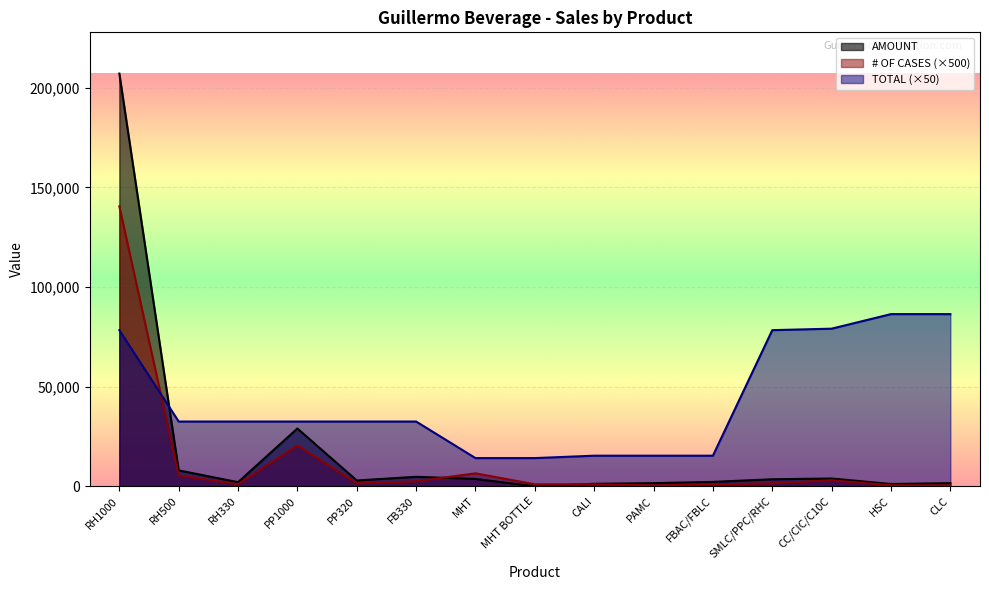

What is the difference between the AMOUNT values at MHT and PP320?

763